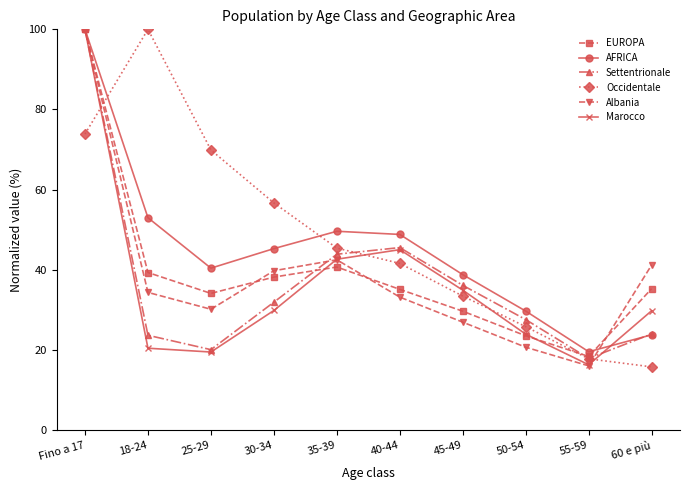

What is the approximate value of AFRICA at Fino a 17?

100.0